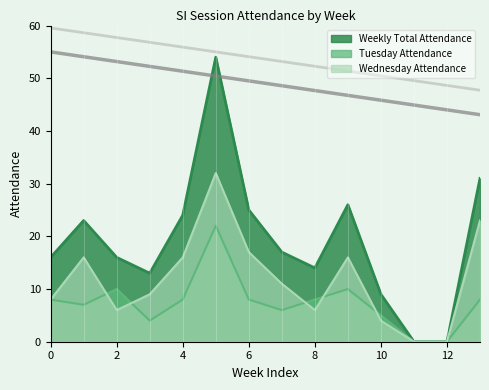

What is the greatest value displayed?

54